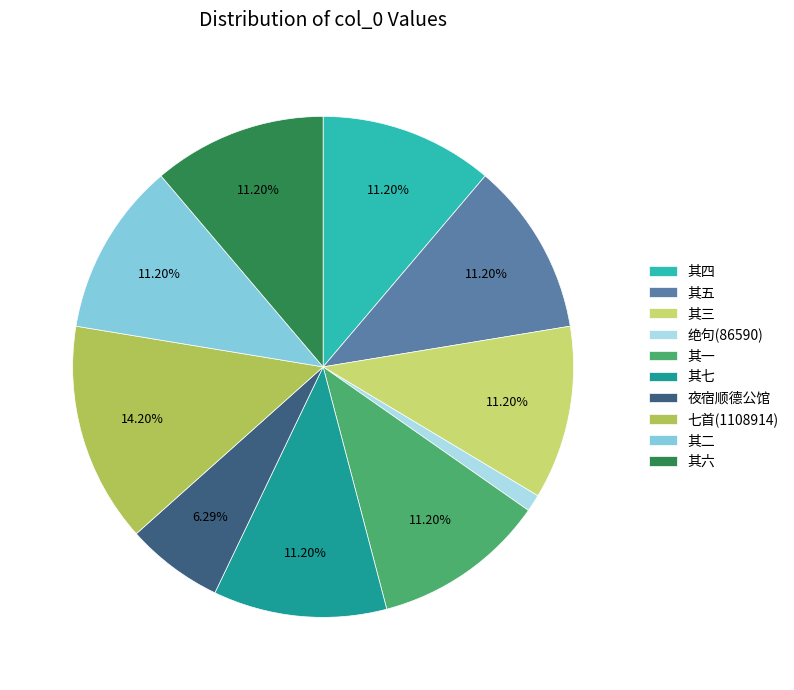

True or false: 夜宿顺德公馆 accounts for 21% of the total.

False